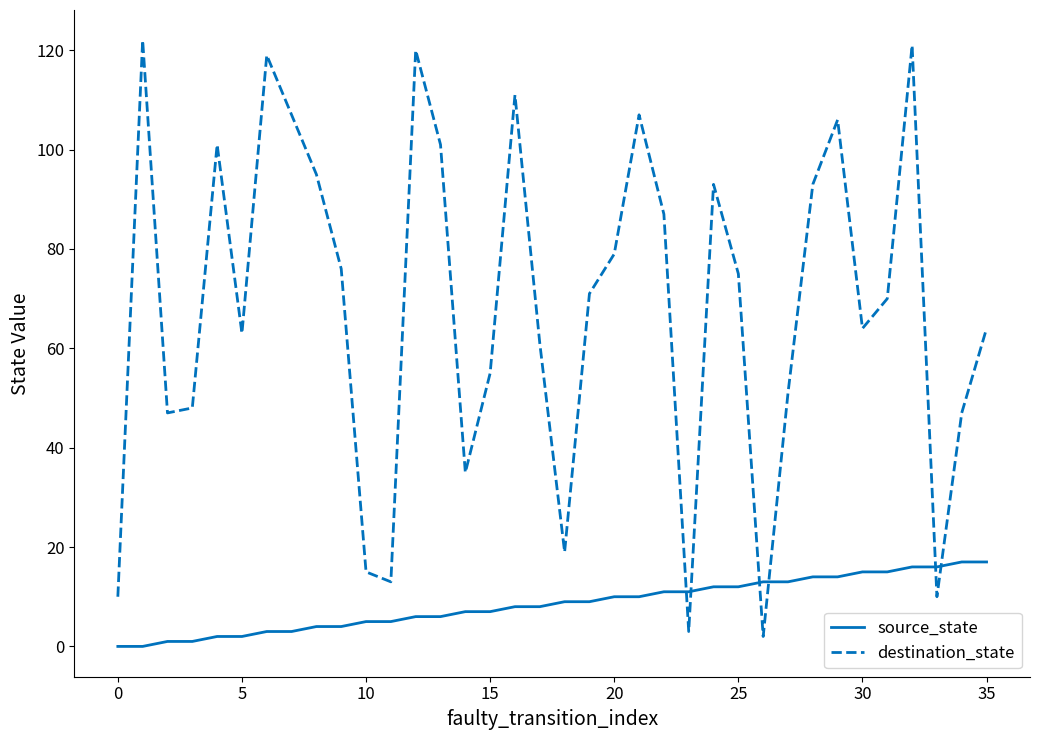

What is the minimum value for destination_state?

2